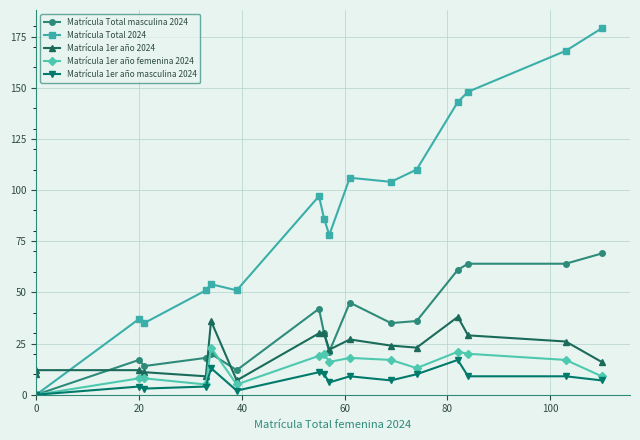

At how many categories does at least one series exceed 141?

4